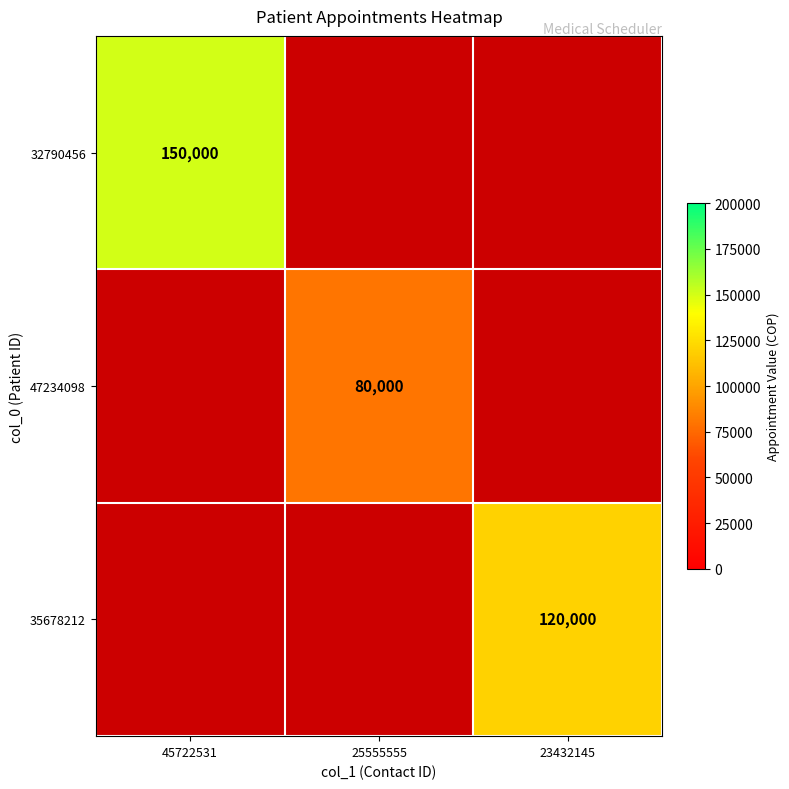

Between 45722531 and 25555555, which series saw the biggest shift?

32790456